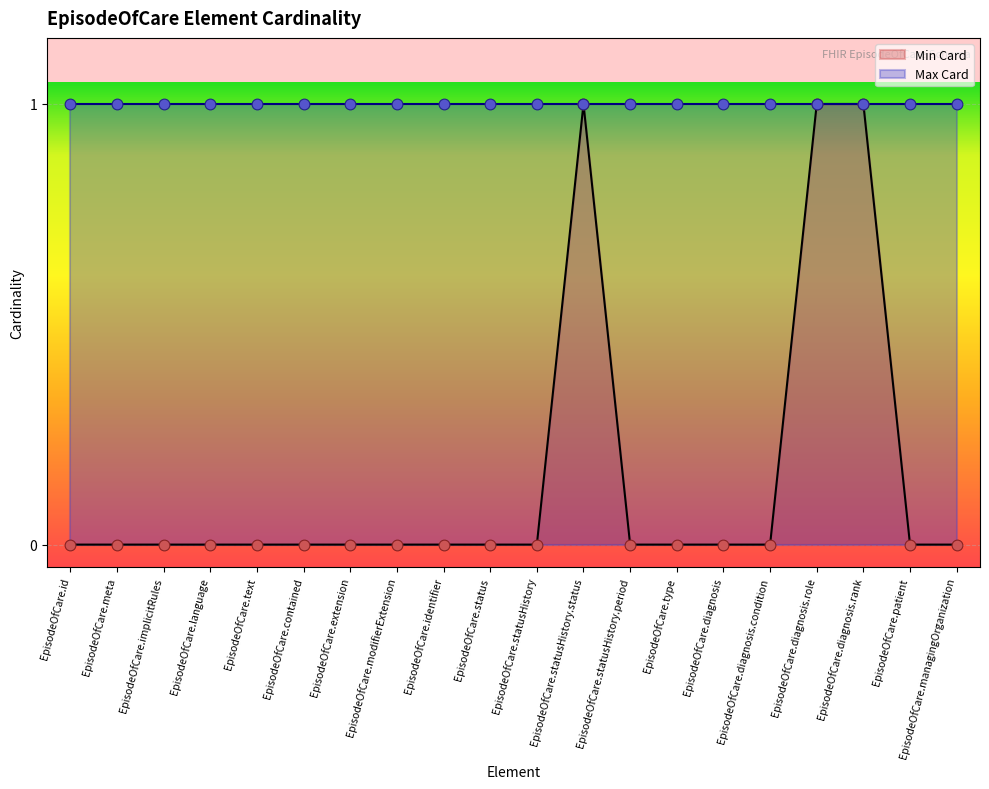

Which has a higher value, EpisodeOfCare.diagnosis.condition or EpisodeOfCare.statusHistory?

EpisodeOfCare.diagnosis.condition